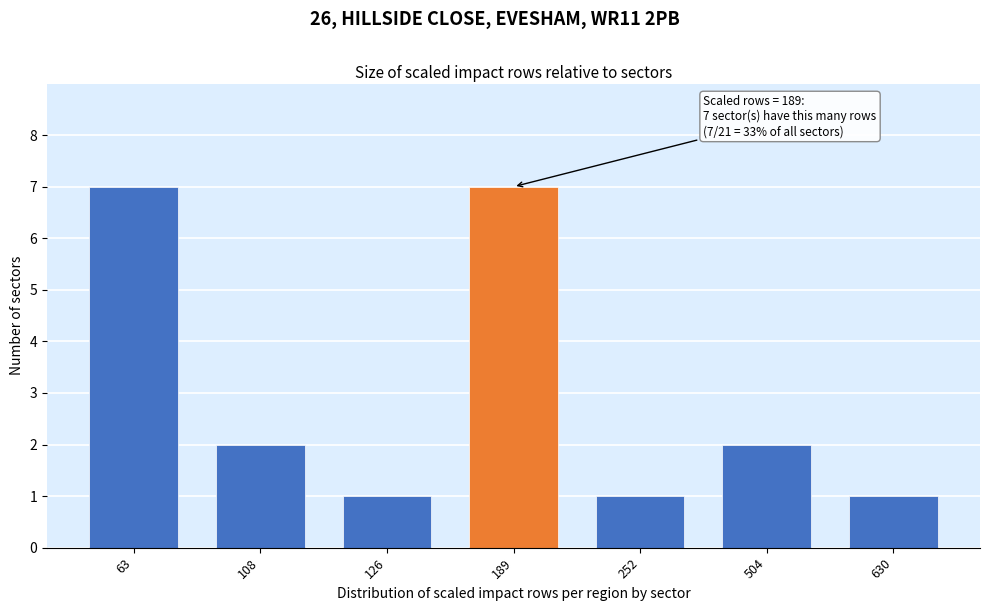

Reading left to right, what are all the values shown in this chart?

63=7	108=2	126=1	189=7	252=1	504=2	630=1